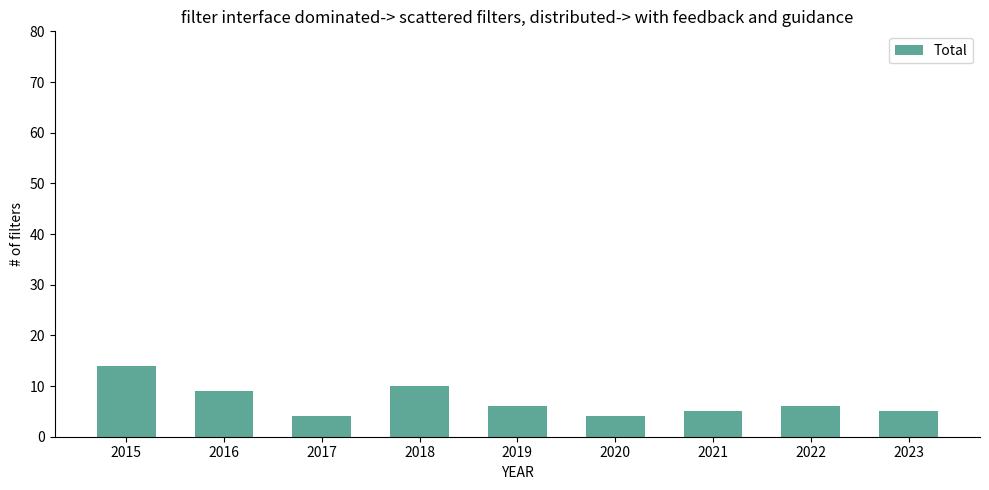

How many values are between 5 and 9?

5